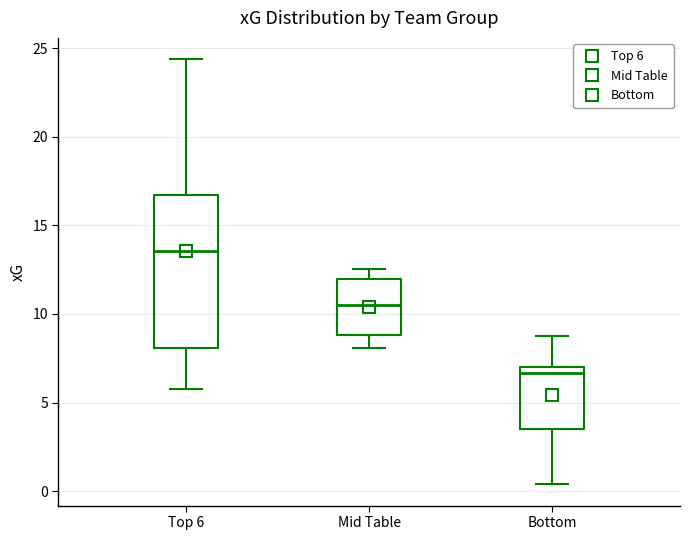

Which box has the highest median line?

Top 6